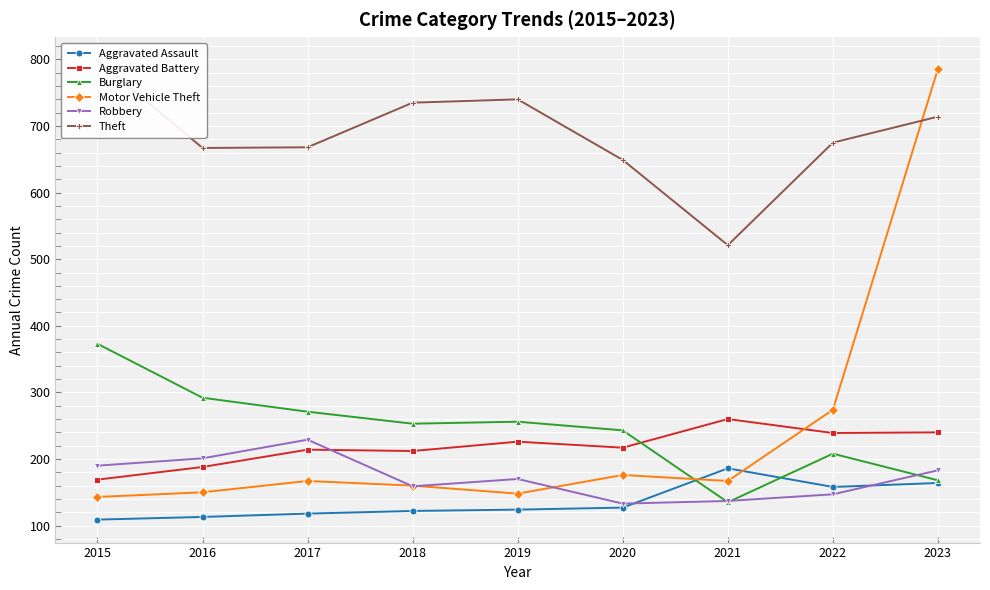

How many distinct data groups are displayed?

6